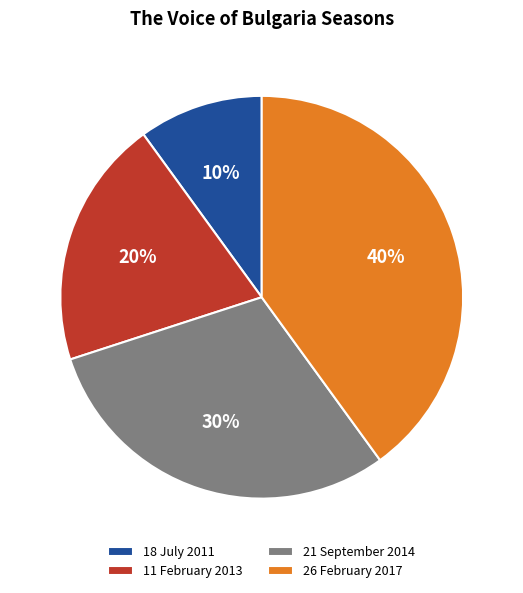

True or false: 26 February 2017 accounts for 47% of the total.

False